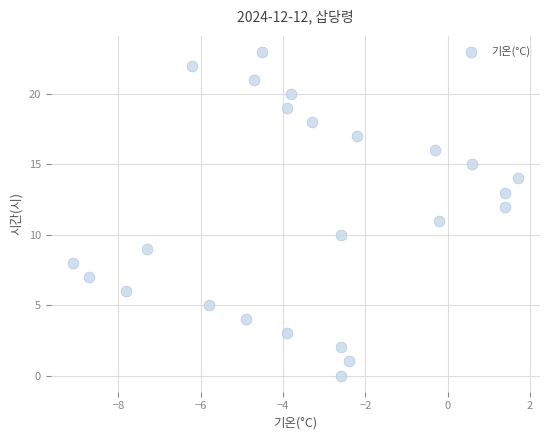

What is the range of Y values (max minus min)?

23